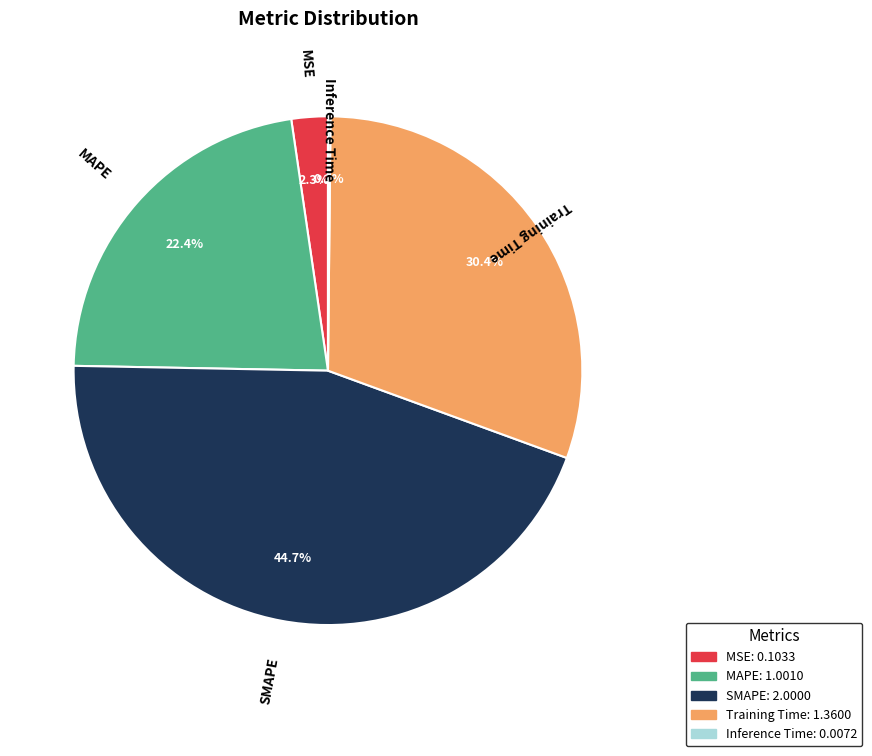

What percentage is NOT represented by Training Time?

69.6%